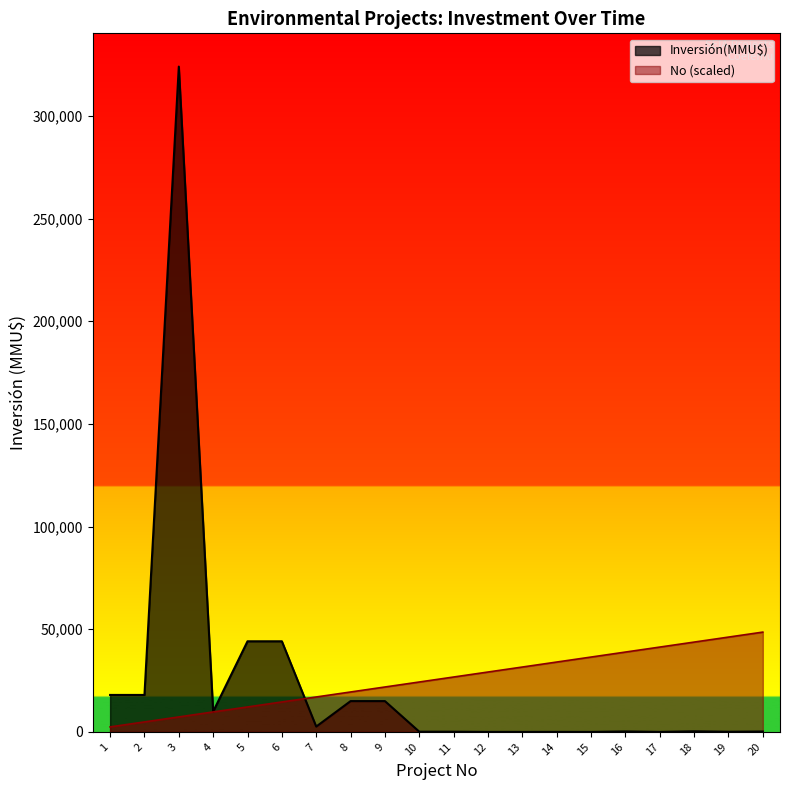

True or false: No has more than 2 points higher than both neighbors.

False